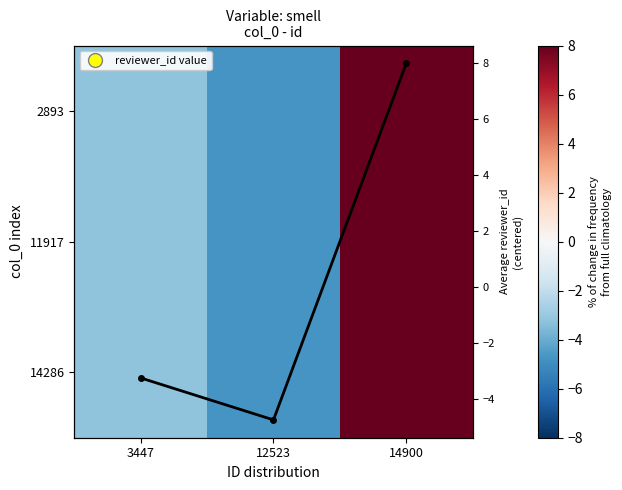

Which category has the lowest value in the 11917 series?

12523